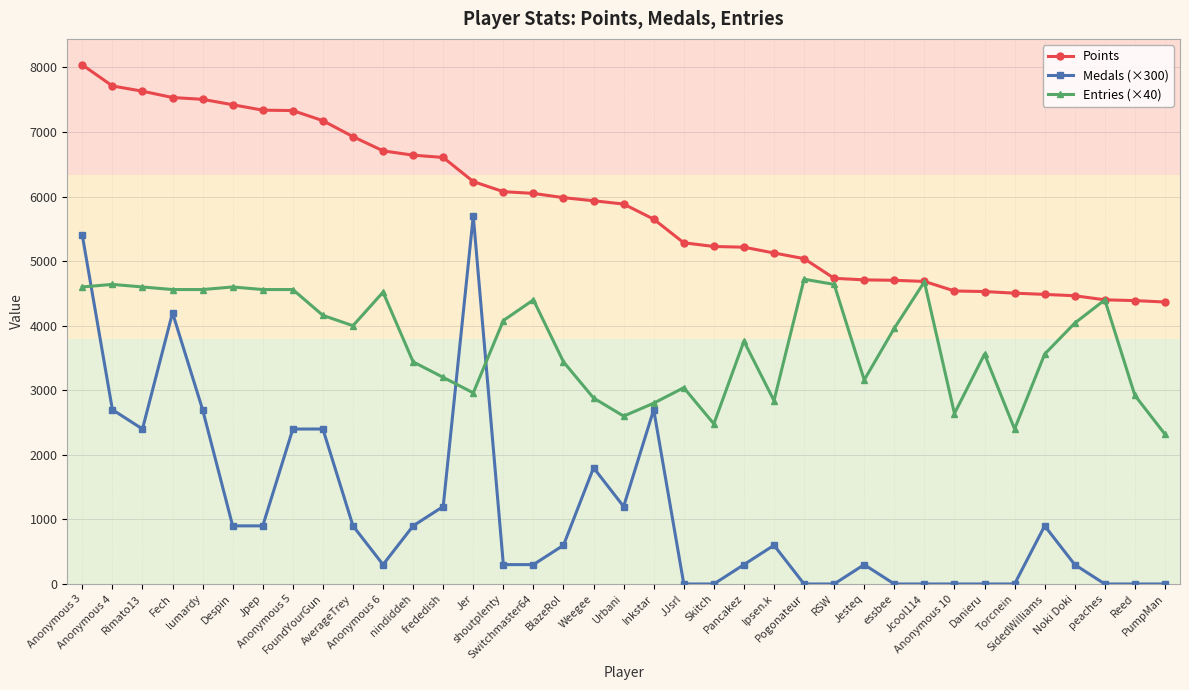

The Medals (×300) series shows 2400 at Anonymous 5. True or false?

True